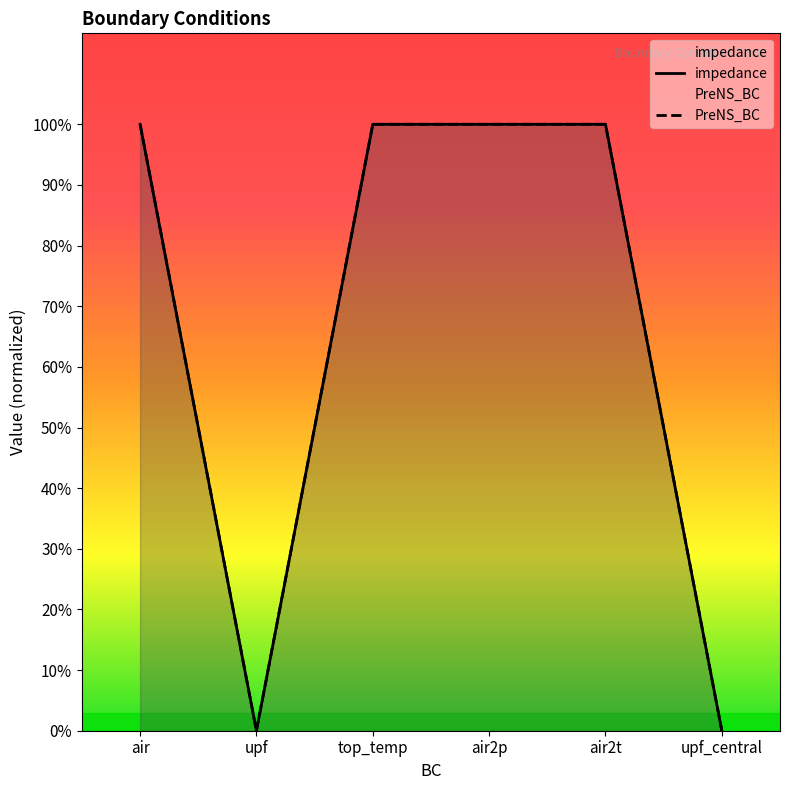

Which series has the largest range (max minus min)?

impedance